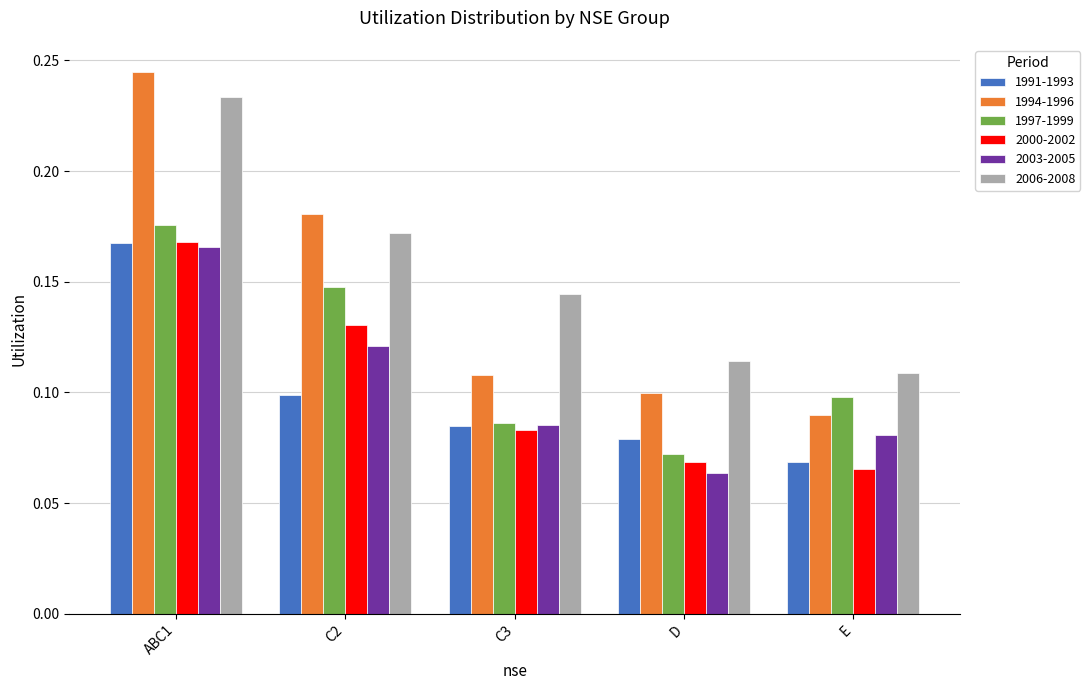

What position from the right is C2?

4